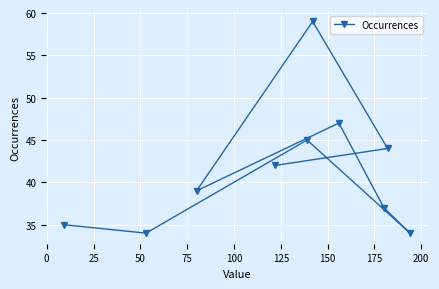

Reading left to right, what are all the values shown in this chart?

35	34	39	42	45	59	47	37	44	34